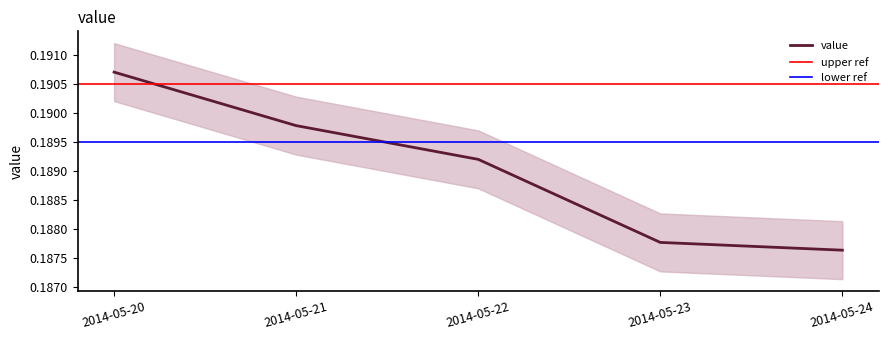

Reading right to left, what are all the values shown in this chart?

0.2	0.2	0.2	0.2	0.2